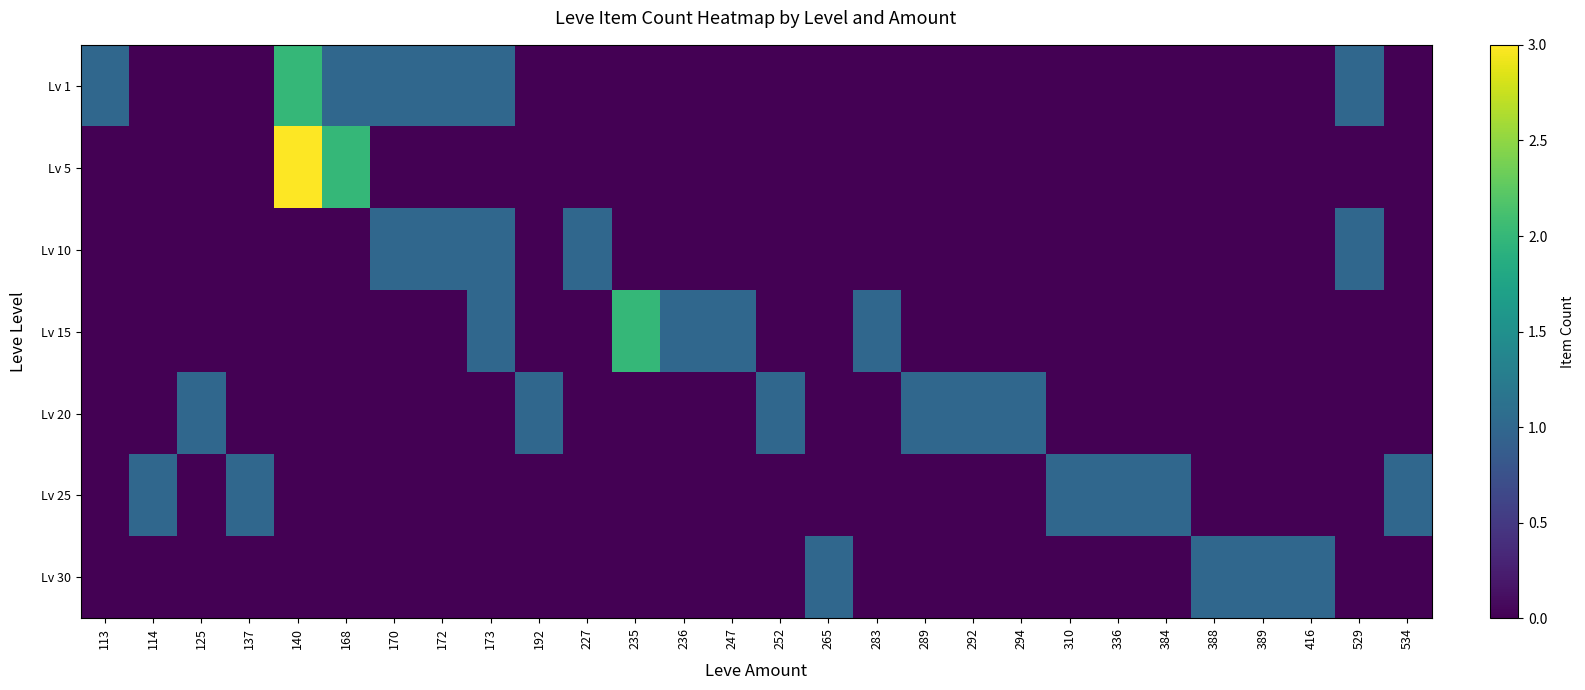

What is the difference between the highest and lowest values at 170?

1